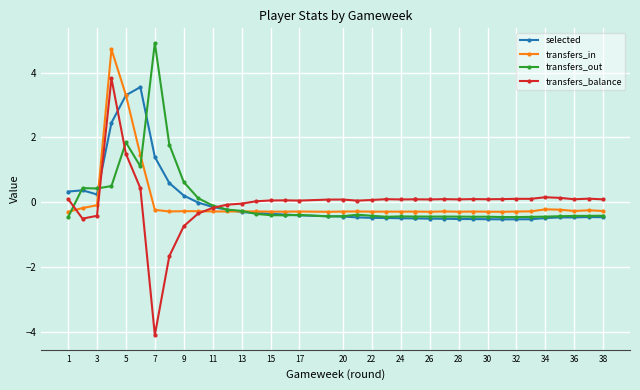

What are all the series names shown in the legend?

selected, transfers_in, transfers_out, transfers_balance